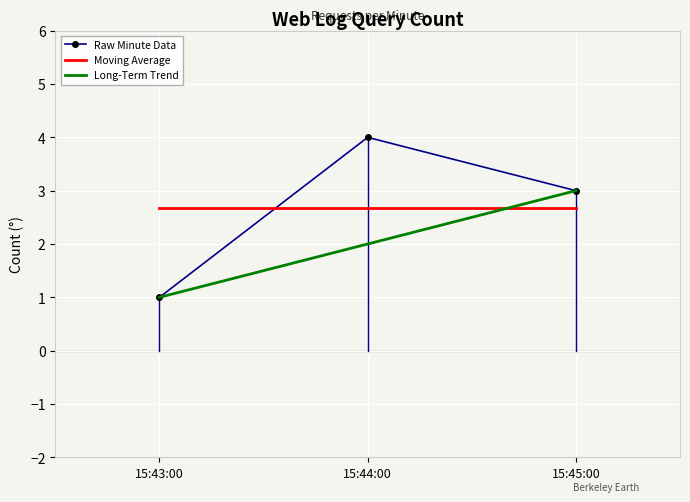

Which series has the widest spread of values?

Raw Minute Data